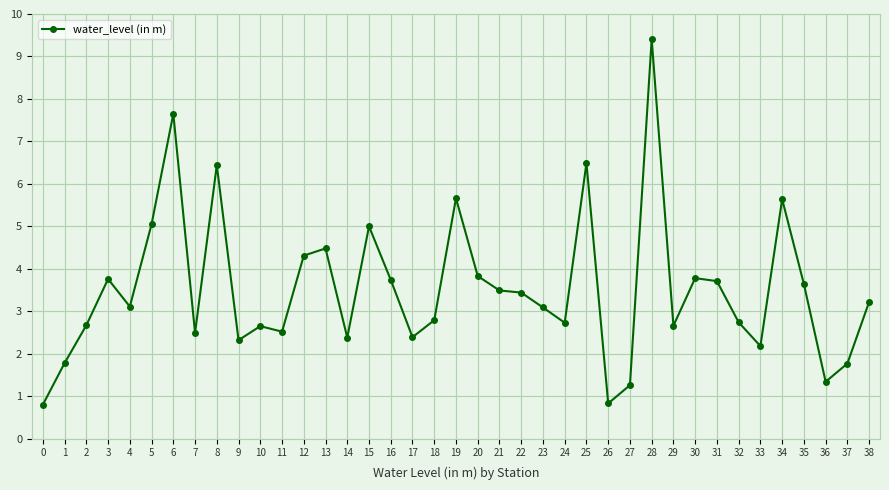

What value does the data have at 24?

2.7